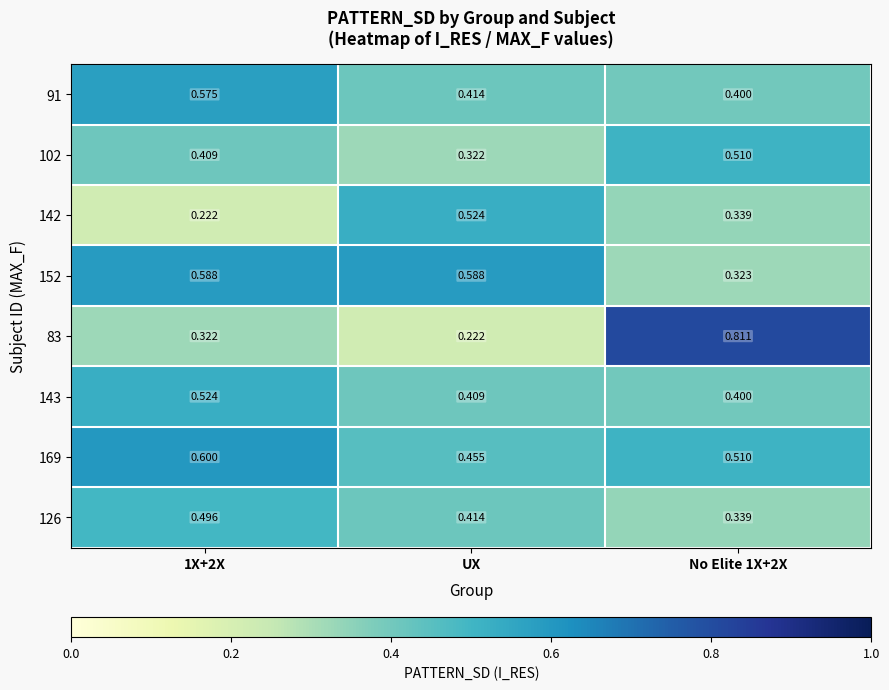

Is the value of 169 at No Elite 1X+2X greater than the value of 152 at UX?

No